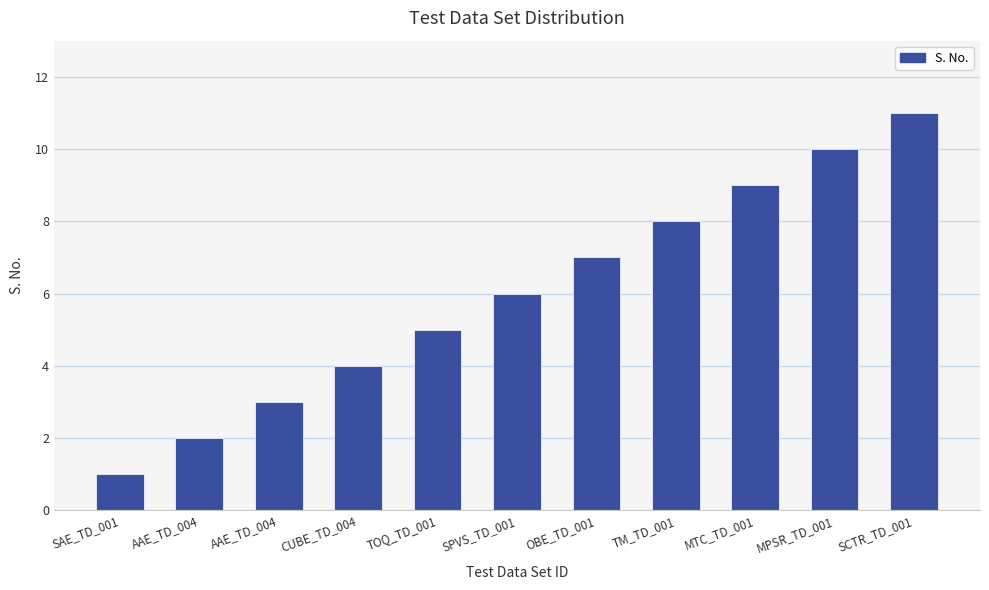

How many values are below 6?

5